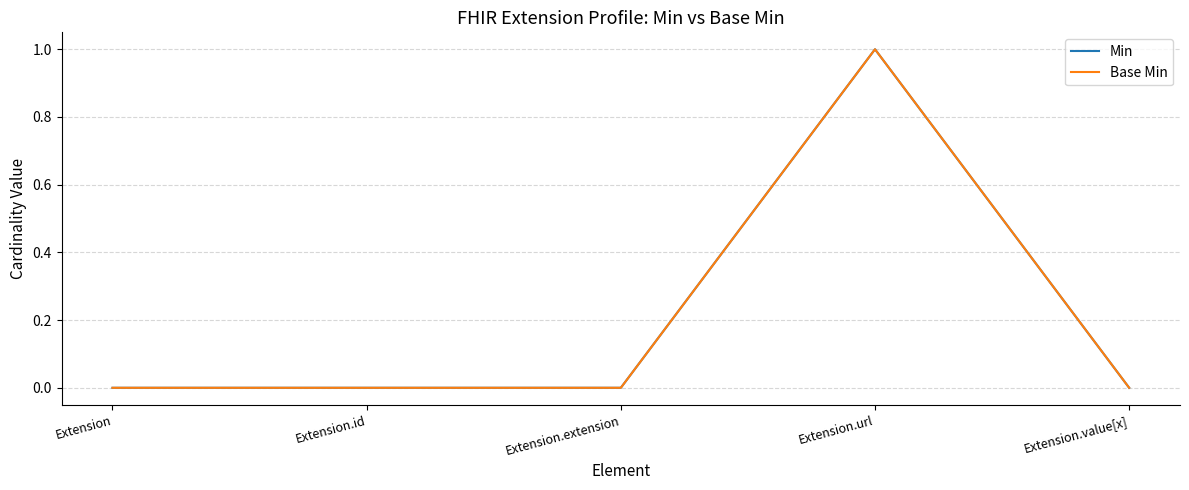

Does the chart have visible grid lines?

Yes